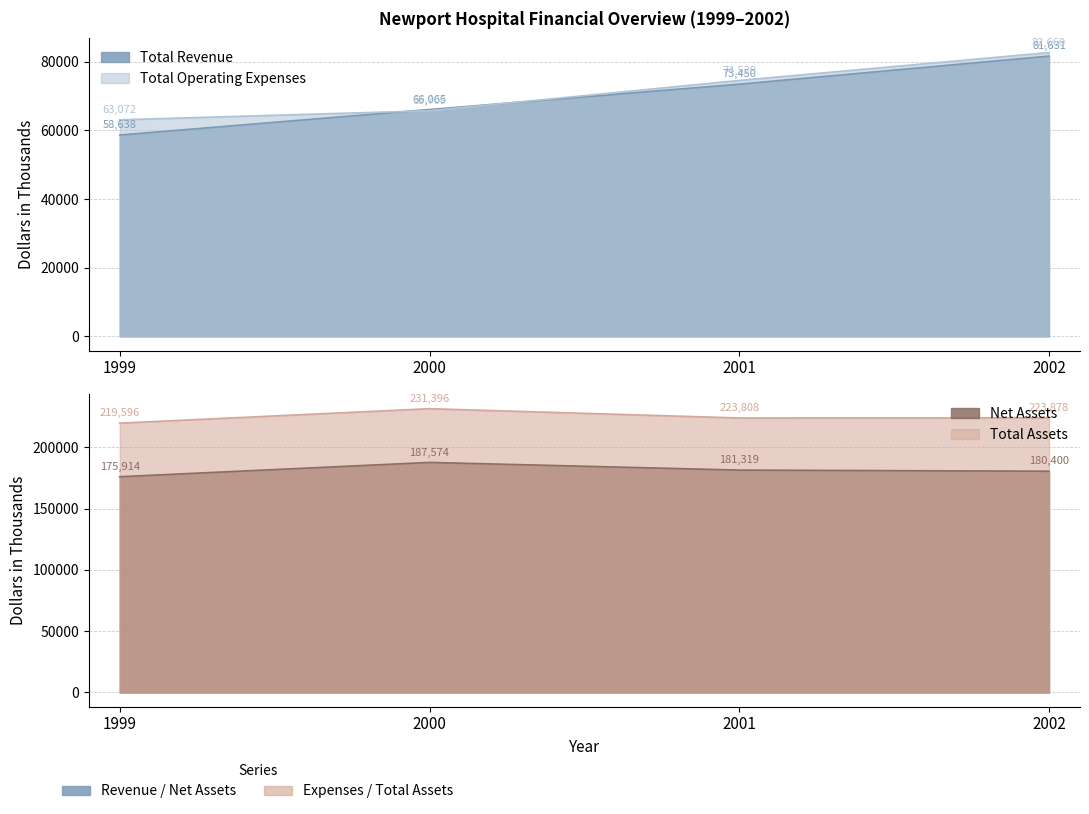

True or false: Total Operating Expenses has a value of 65709 at 2000.

True